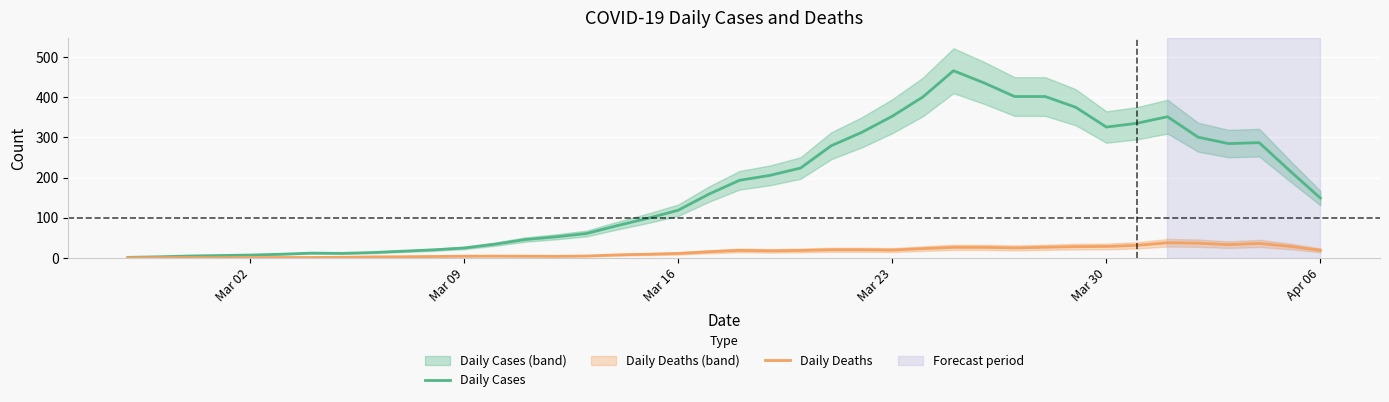

What is the maximum value for Daily Cases?

466.0